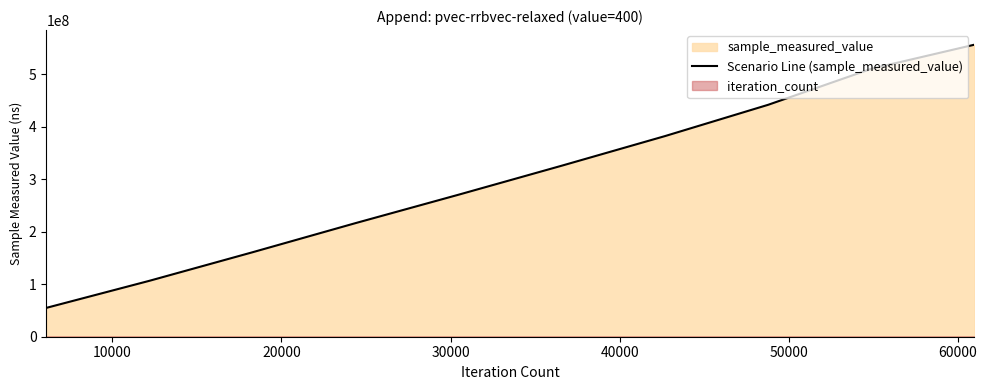

What is the maximum value for Scenario Line (sample_measured_value)?

556204308